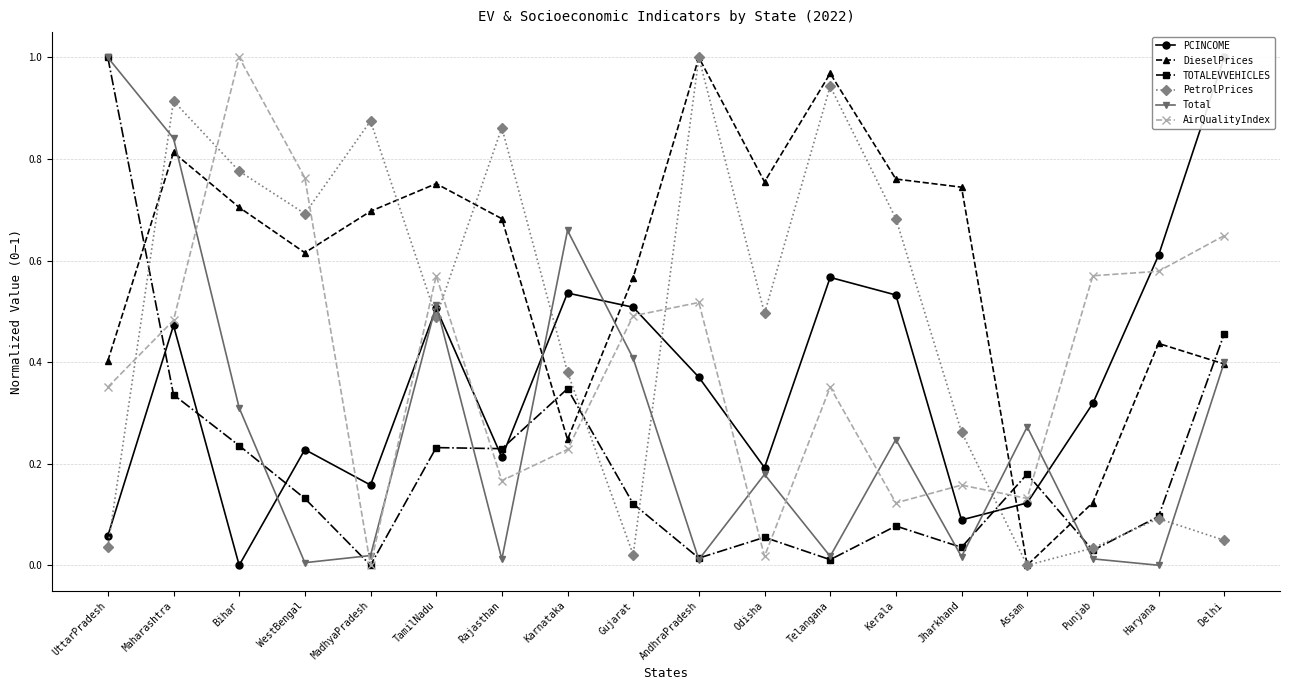

Which series ends up on top after the final intersection of PetrolPrices and TOTALEVVEHICLES?

TOTALEVVEHICLES